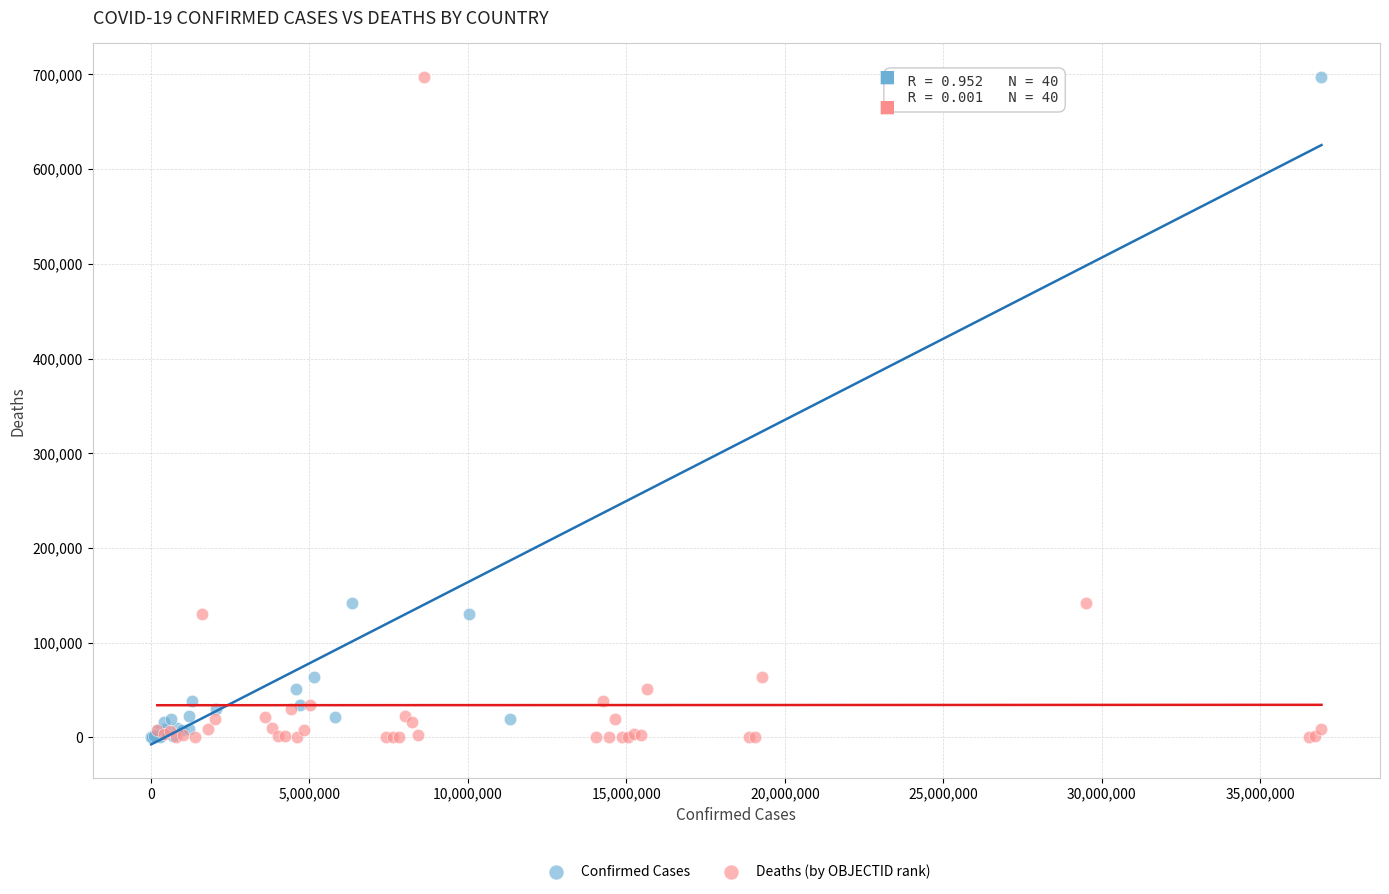

What are all the series names shown in the legend?

Confirmed Cases, Deaths (by OBJECTID rank)